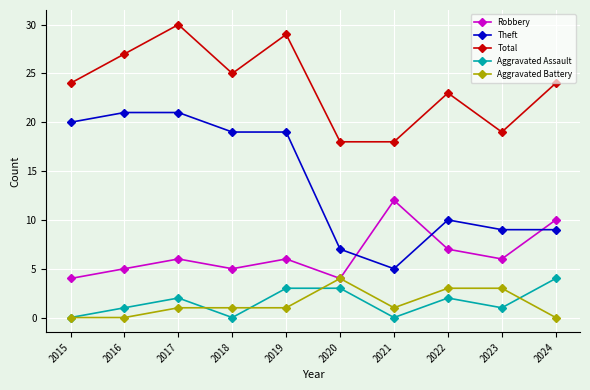

The value of Aggravated Assault at 2022 is 2. True or false?

True